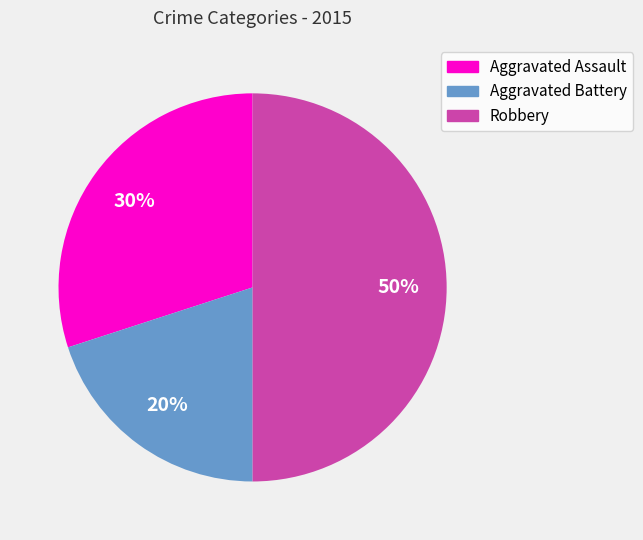

True or false: Robbery accounts for 55% of the total.

False